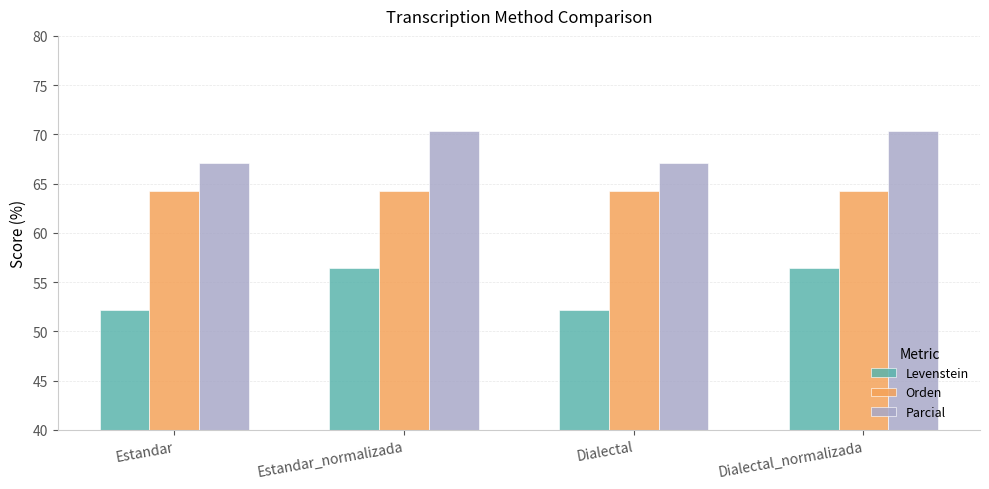

Count the number of data series in this chart.

3